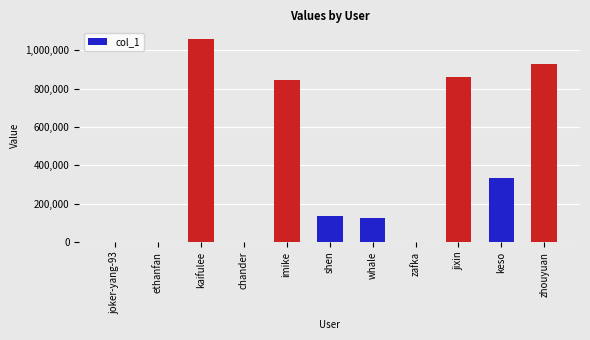

Between jixin and imike, which is larger?

jixin